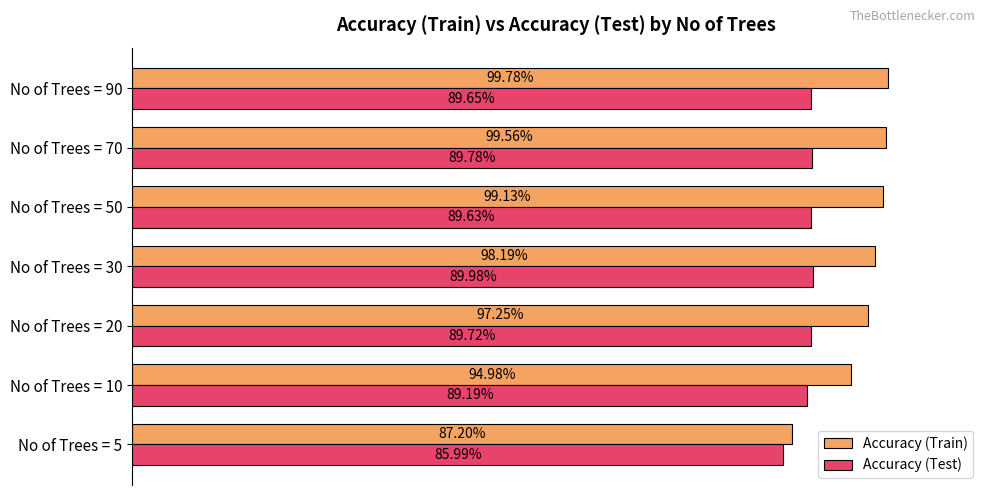

What are all the series names shown in the legend?

Accuracy (Train), Accuracy (Test)